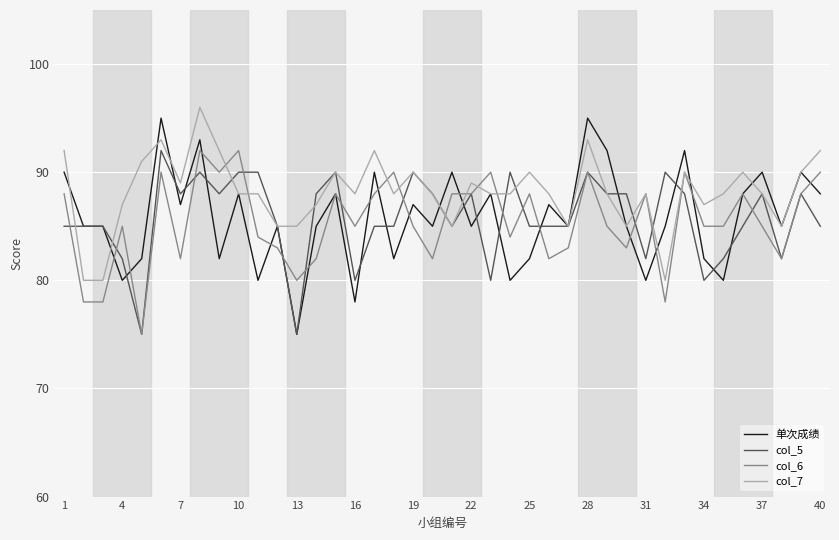

Which series has the largest total across all categories?

col_7